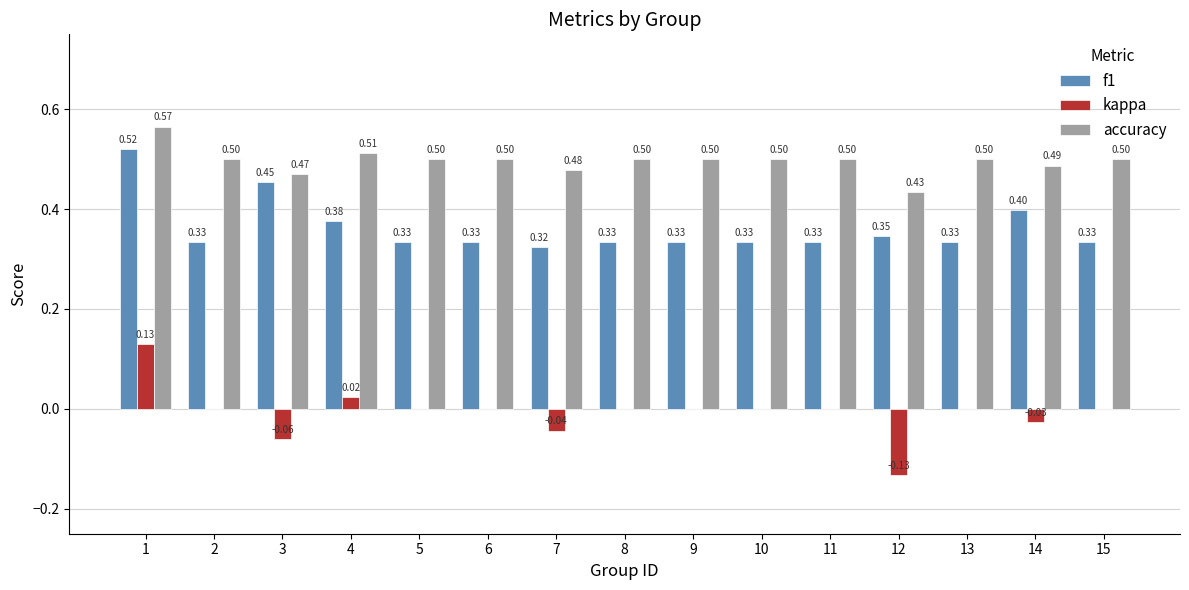

How many f1 values are between 0 and 1?

15